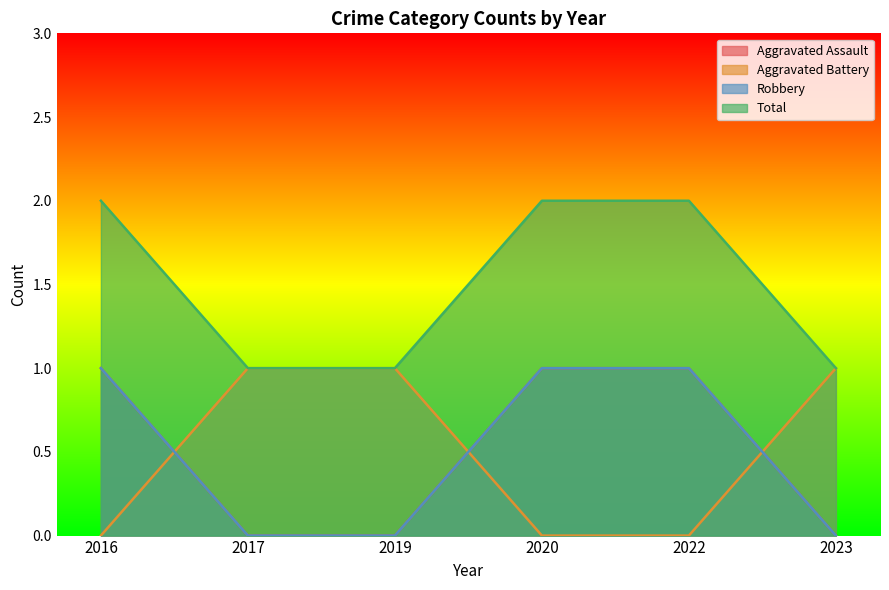

The value of Aggravated Assault at 2022 is 0. True or false?

False